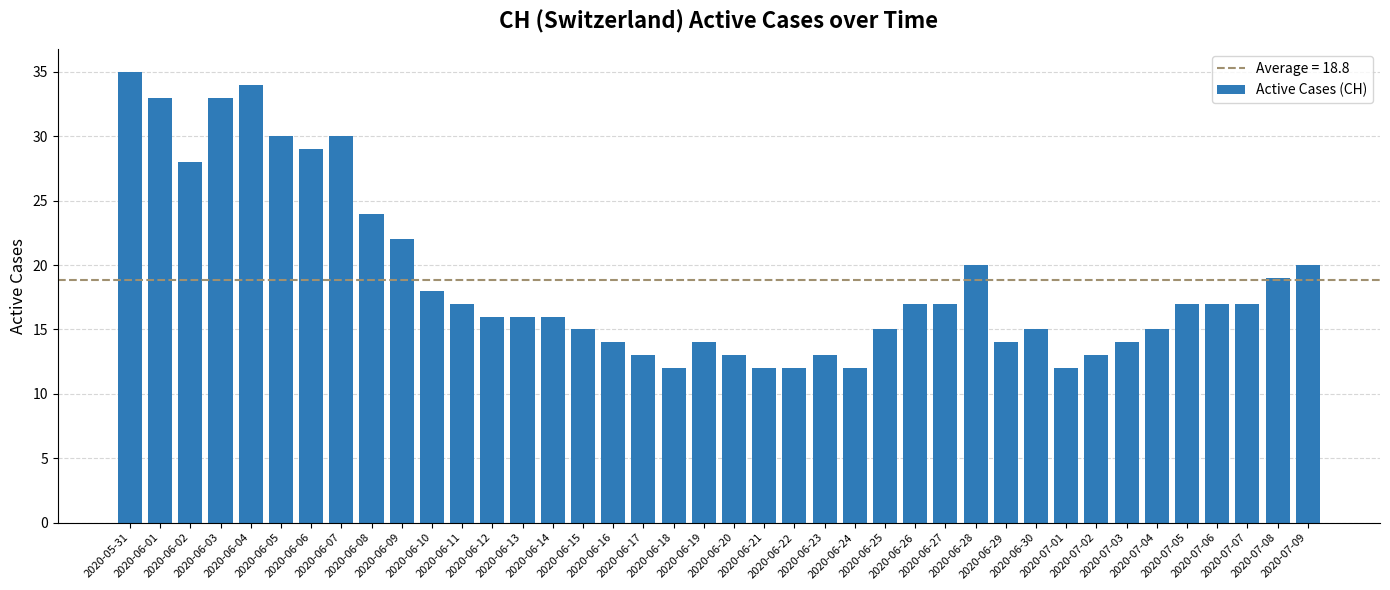

Reading left to right, list all the values displayed in this chart.

2020-05-31=35	2020-06-01=33	2020-06-02=28	2020-06-03=33	2020-06-04=34	2020-06-05=30	2020-06-06=29	2020-06-07=30	2020-06-08=24	2020-06-09=22	2020-06-10=18	2020-06-11=17	2020-06-12=16	2020-06-13=16	2020-06-14=16	2020-06-15=15	2020-06-16=14	2020-06-17=13	2020-06-18=12	2020-06-19=14	2020-06-20=13	2020-06-21=12	2020-06-22=12	2020-06-23=13	2020-06-24=12	2020-06-25=15	2020-06-26=17	2020-06-27=17	2020-06-28=20	2020-06-29=14	2020-06-30=15	2020-07-01=12	2020-07-02=13	2020-07-03=14	2020-07-04=15	2020-07-05=17	2020-07-06=17	2020-07-07=17	2020-07-08=19	2020-07-09=20